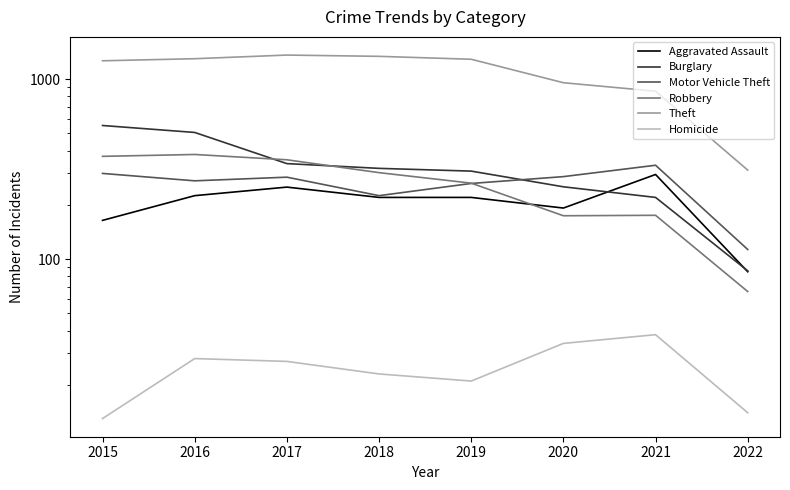

What is the average value of the Theft series?

1083